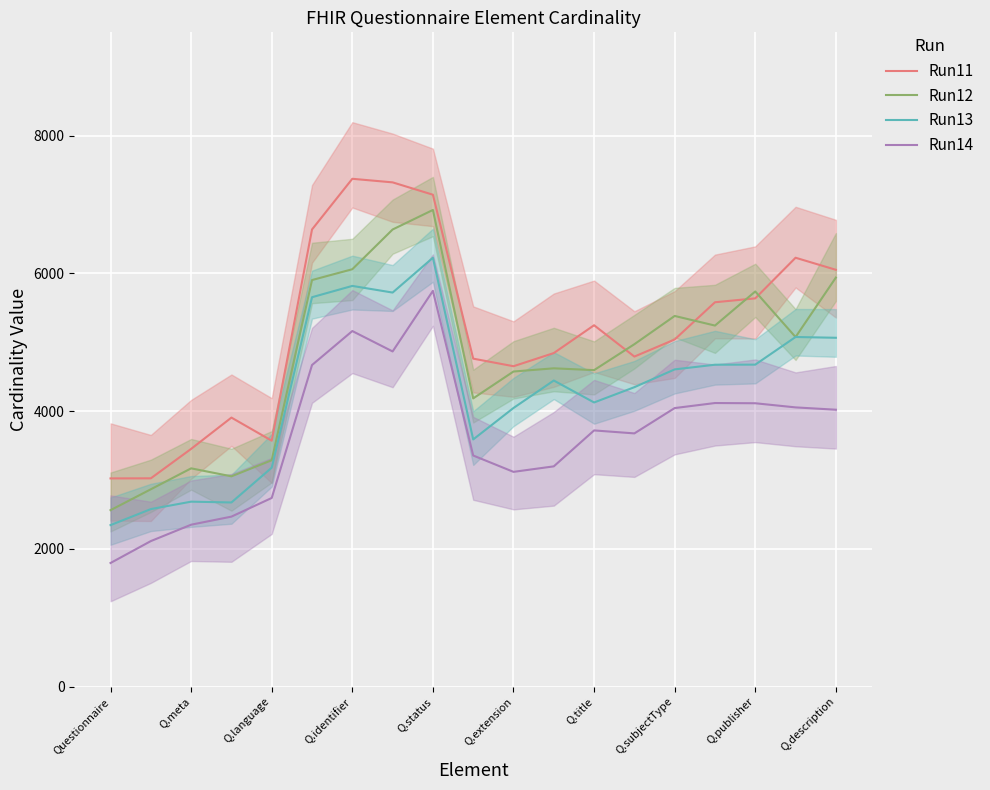

At which label does Run12 reach its peak?

Q.status